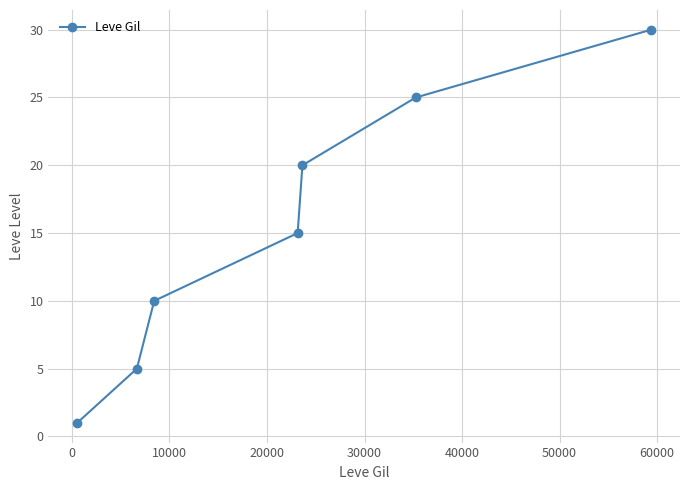

What is the minimum value shown in the chart?

1